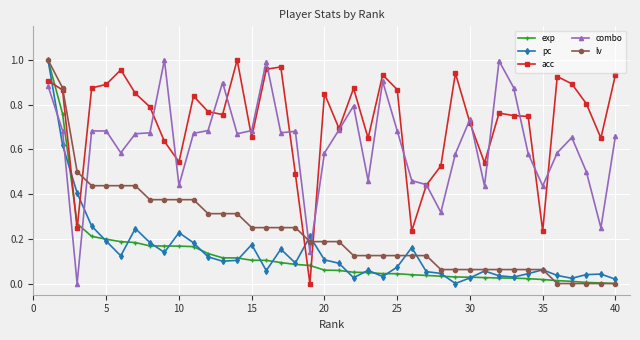

How many intersections are there between exp and combo?

1